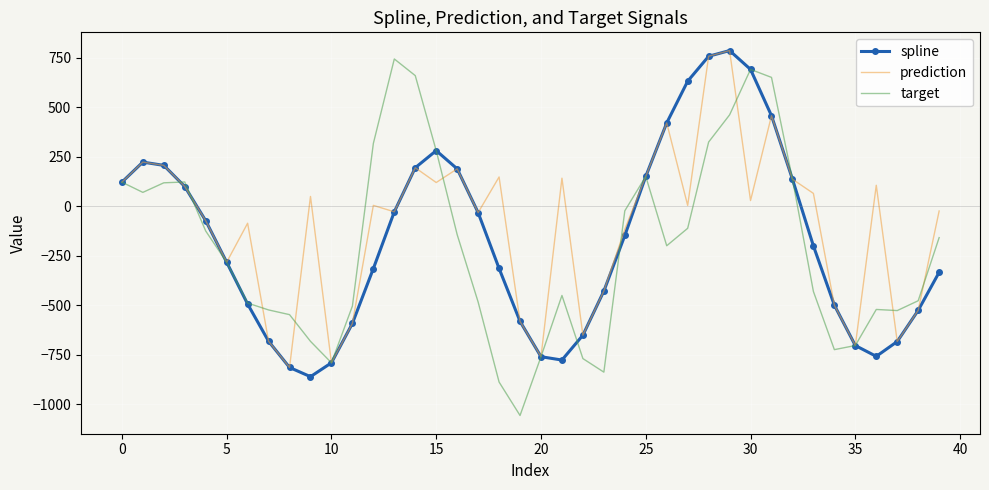

What is the lowest value of the spline series?

-860.2